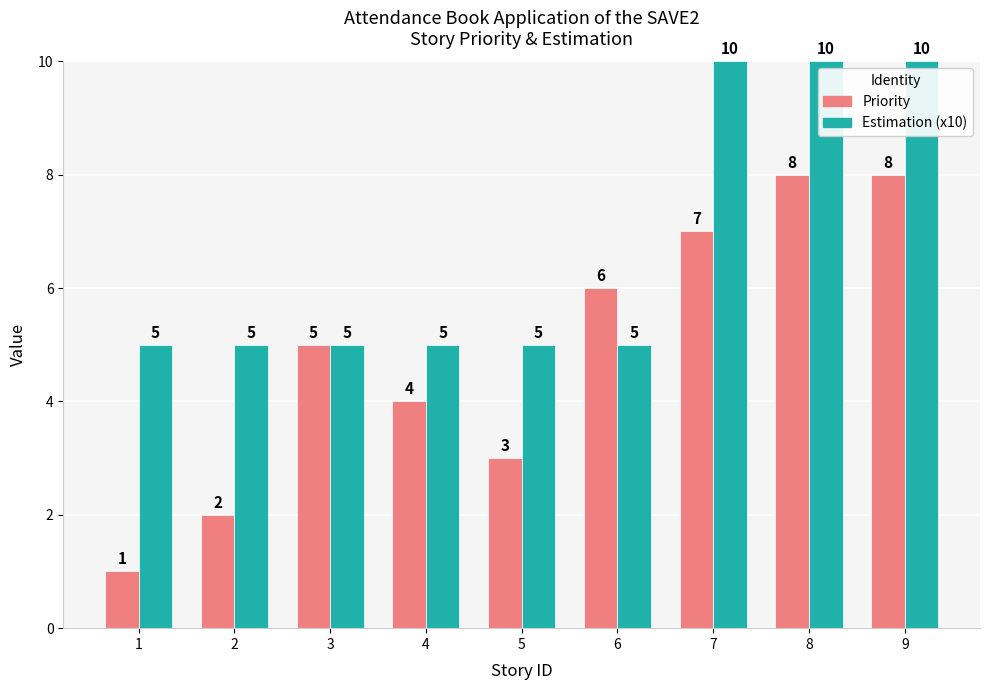

Rank the series by their average value, from highest to lowest.

Estimation (x10), Priority